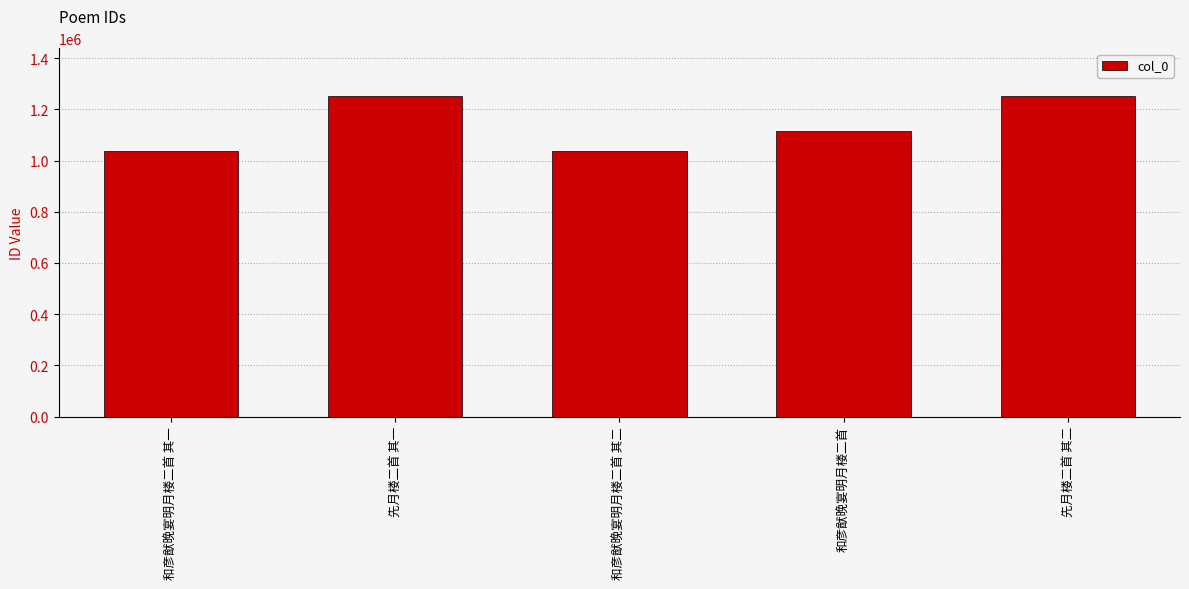

At which label is the value closest to 1144984?

和彦猷晚宴明月楼二首